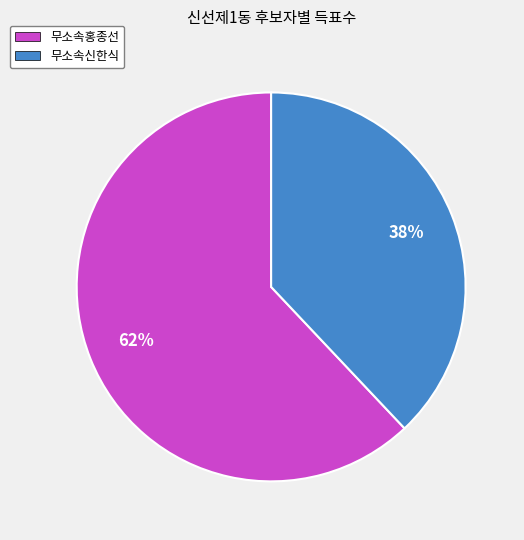

How many slices are in this pie chart?

2